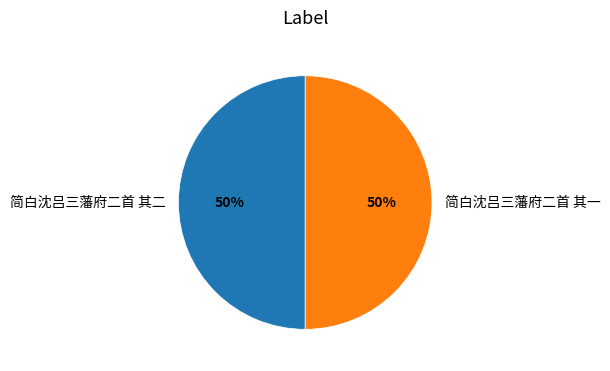

Is the sum of 简白沈吕三藩府二首 其二 and 简白沈吕三藩府二首 其一 greater than half?

Yes